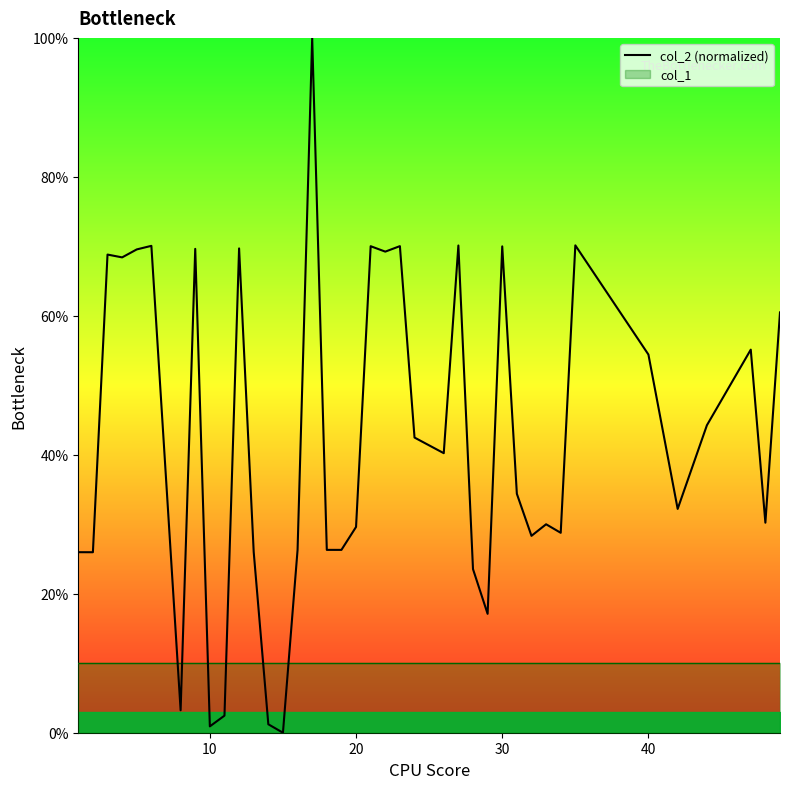

Is it true that col_2 (normalized) equals 54.4 at 40?

True